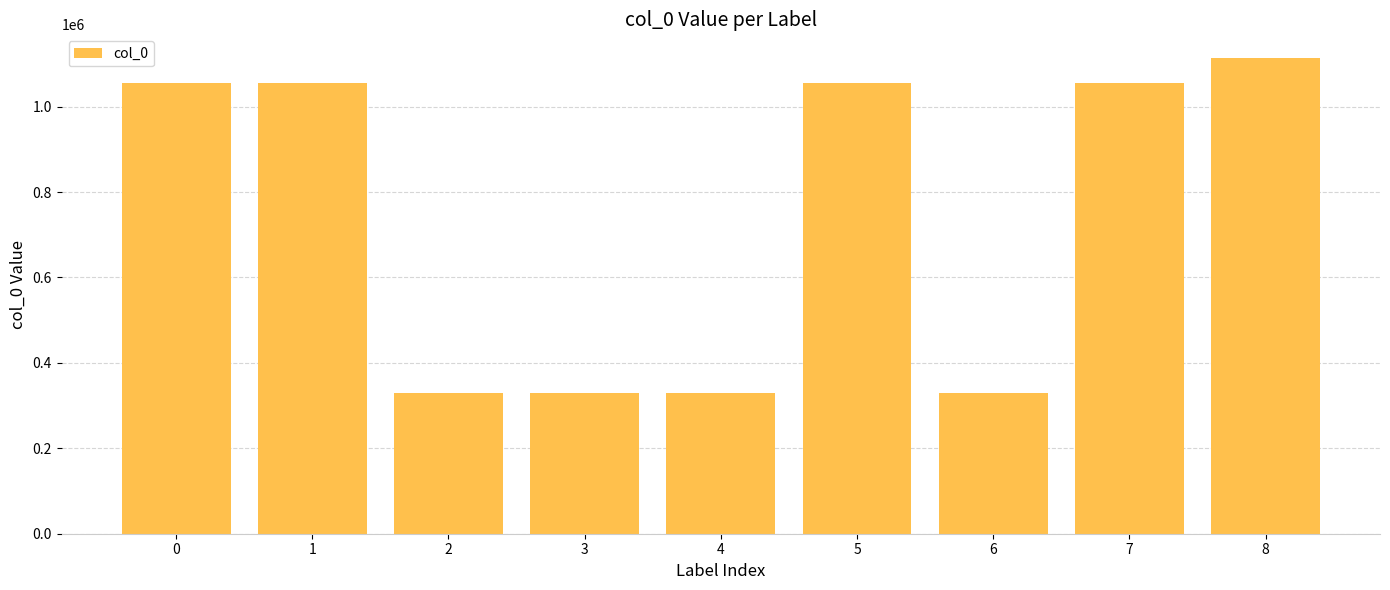

Approximately how many times larger is the value at 4 compared to 2?

1.0